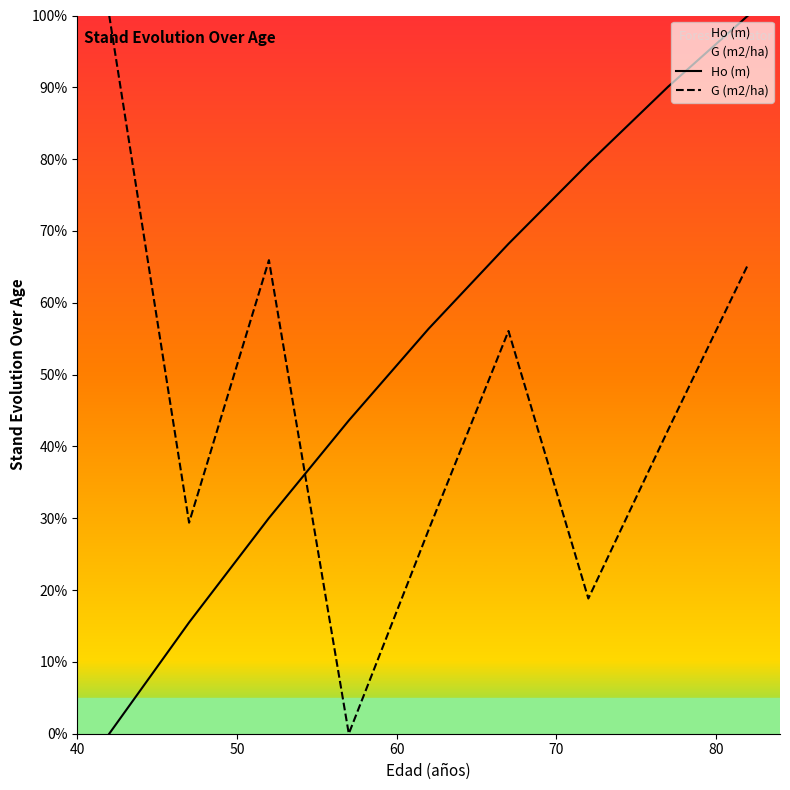

True or false: Ho (m) and G (m2/ha) intersect in this chart.

True